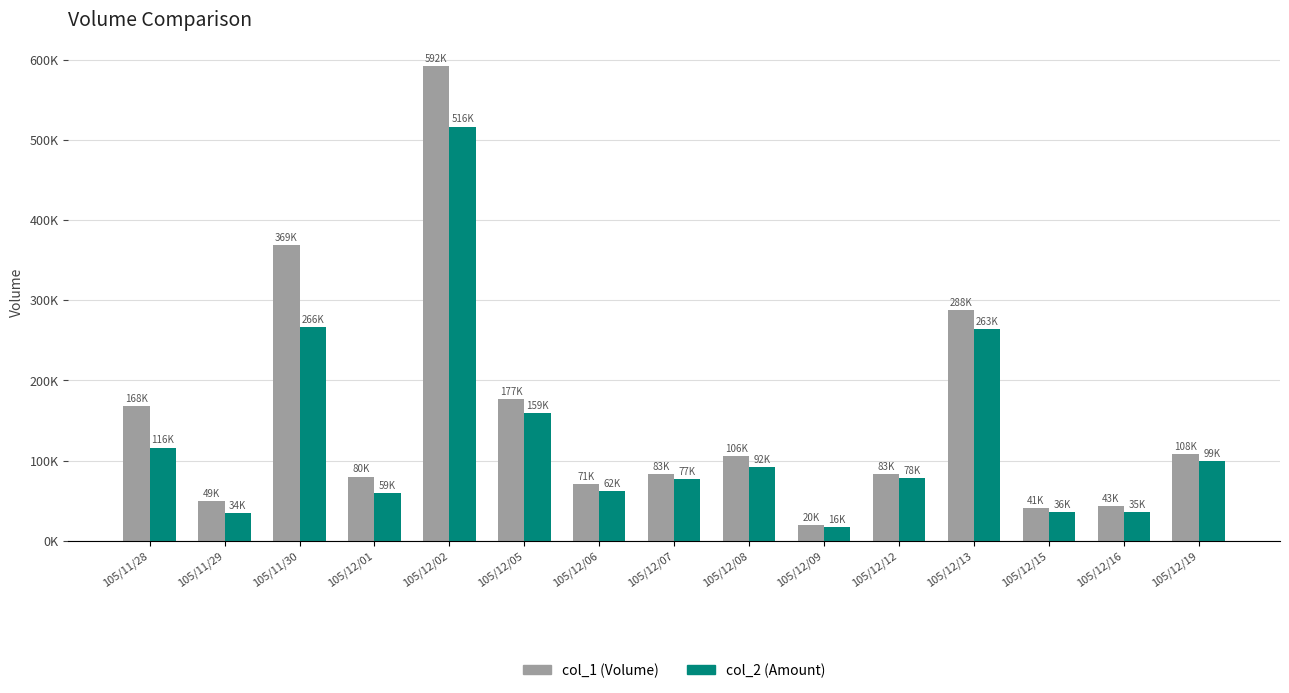

Does the chart contain any negative values?

No